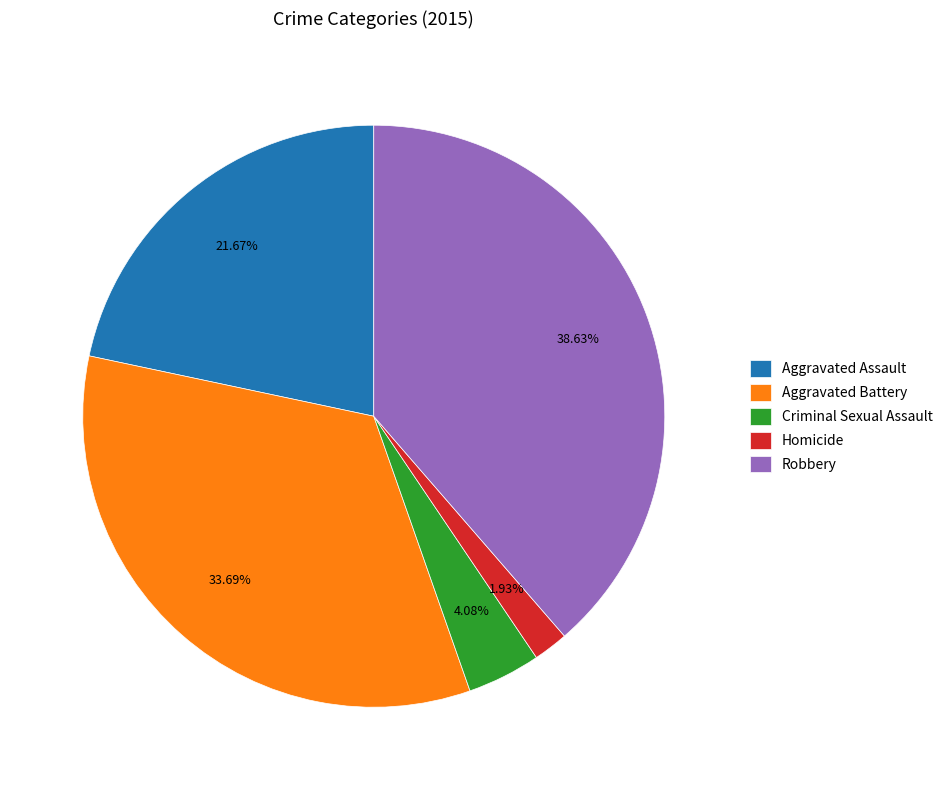

To the nearest percent, what is the average slice percentage?

20%